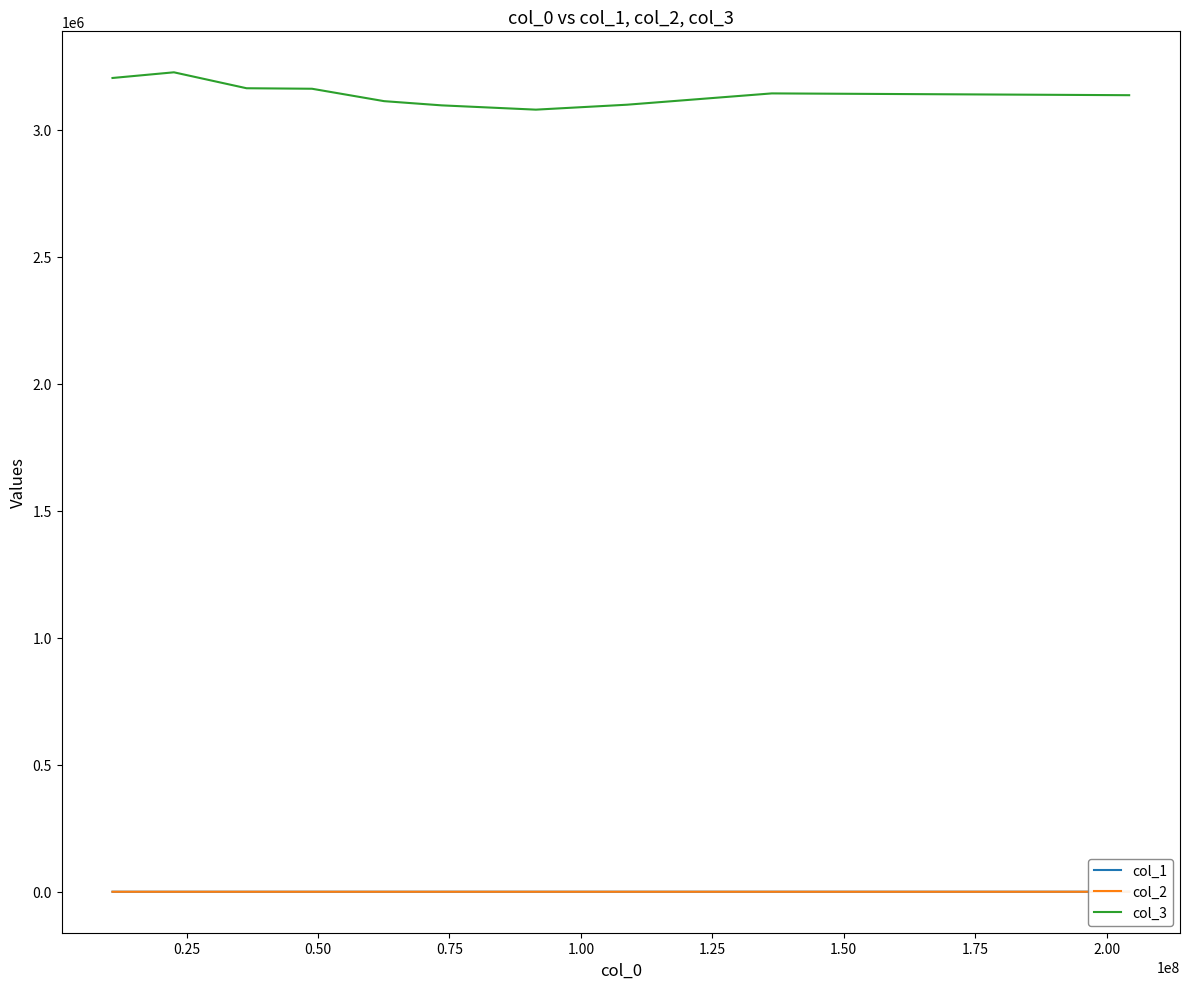

How many categories are shown in the chart?

10